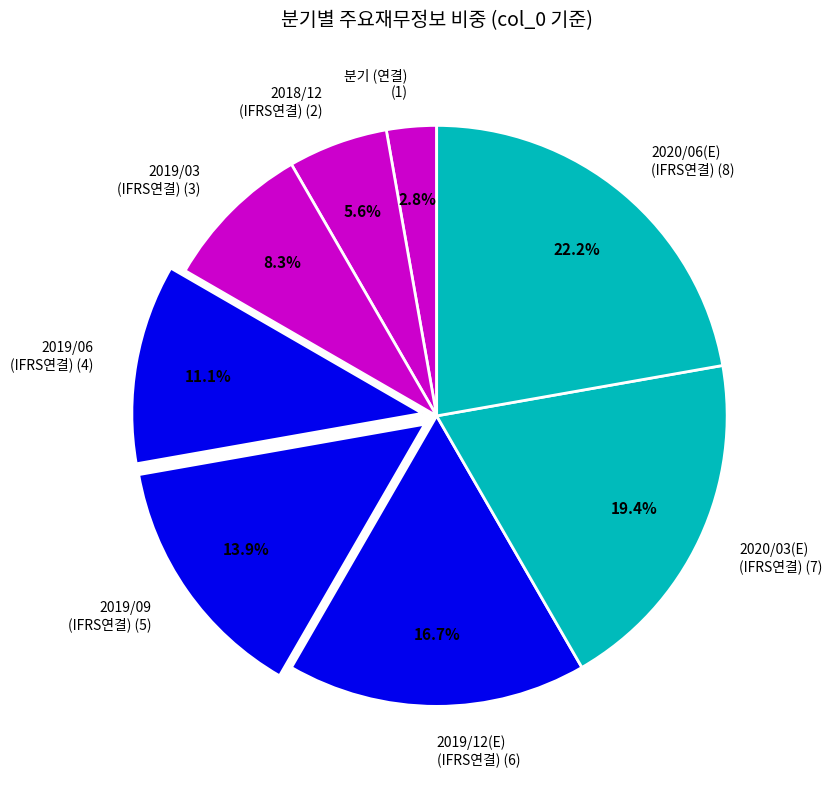

Rank the categories by value from lowest to highest.

분기 (연결), 2018/12 (IFRS연결), 2019/03 (IFRS연결), 2019/06 (IFRS연결), 2019/09 (IFRS연결), 2019/12(E) (IFRS연결), 2020/03(E) (IFRS연결), 2020/06(E) (IFRS연결)